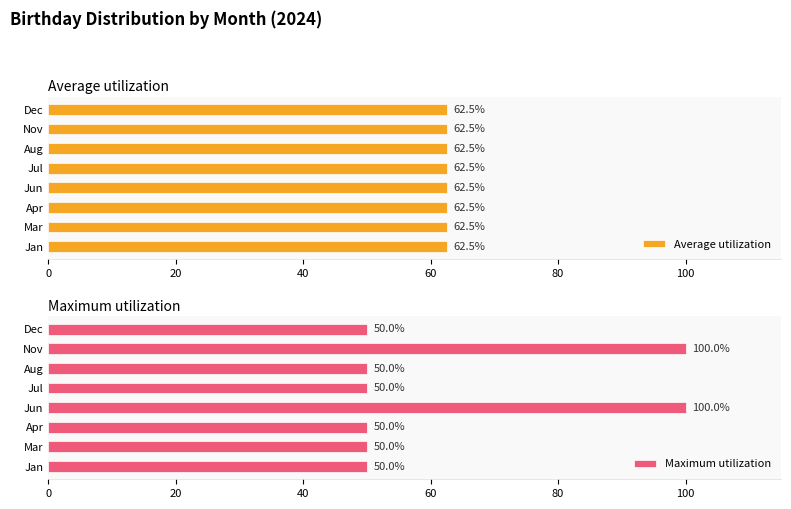

The Maximum utilization series shows 30.4 at Jan. True or false?

False